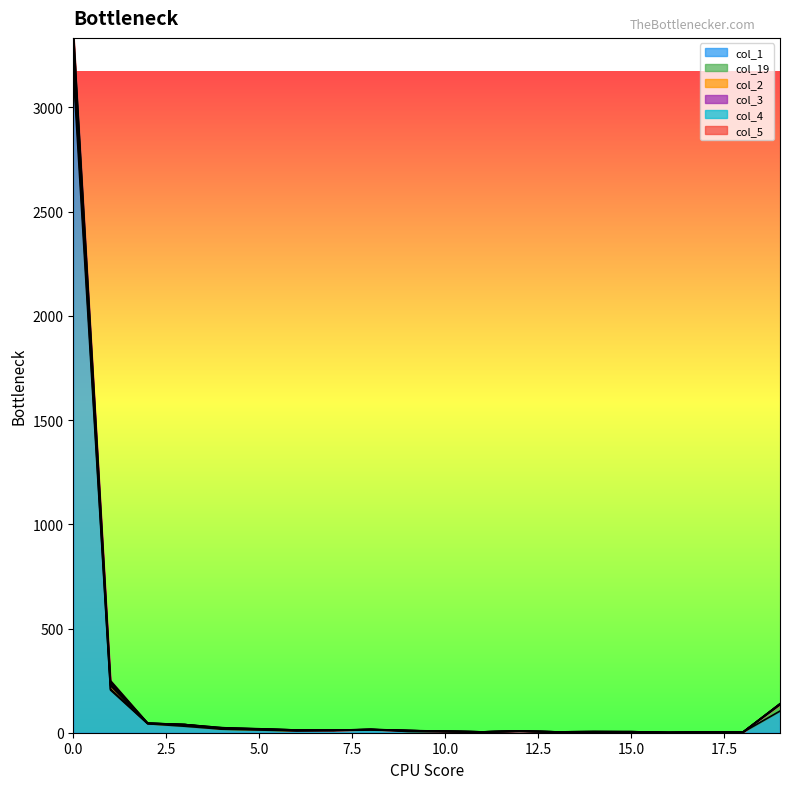

At which label does col_1 first exceed 9?

0.0